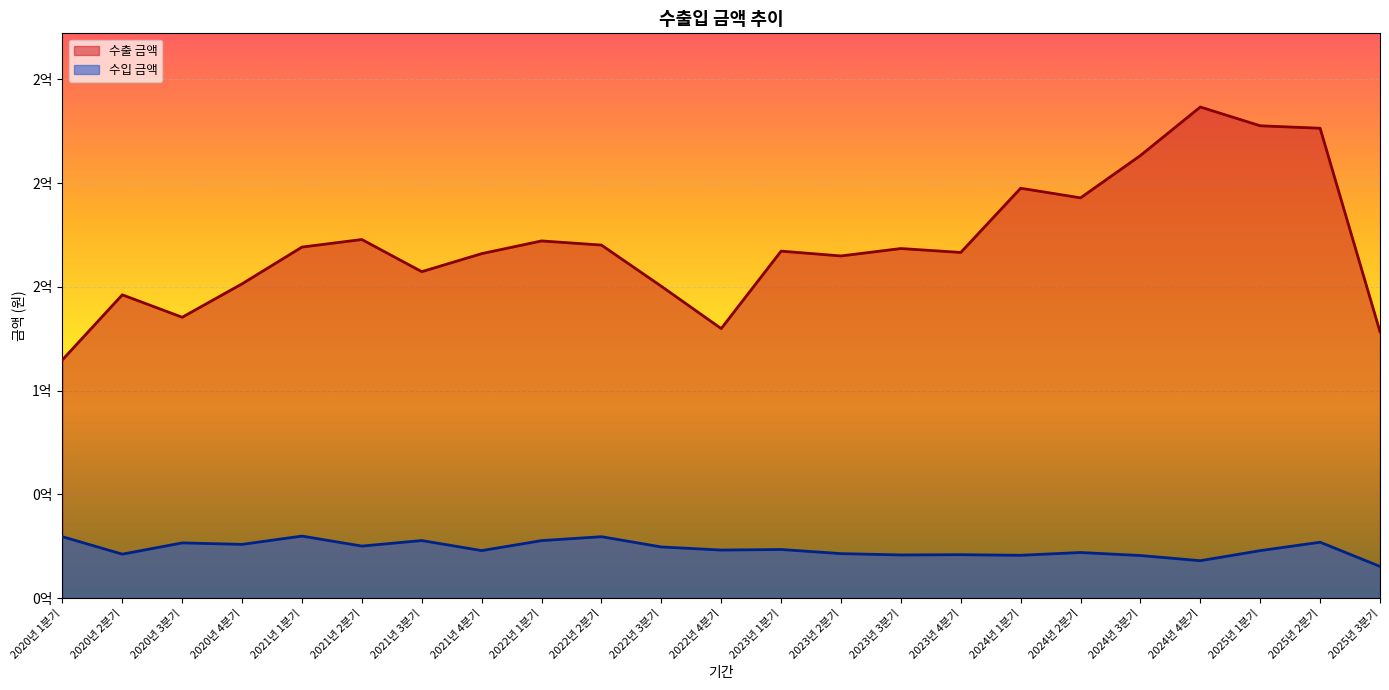

What is the maximum value shown in the chart?

236668055